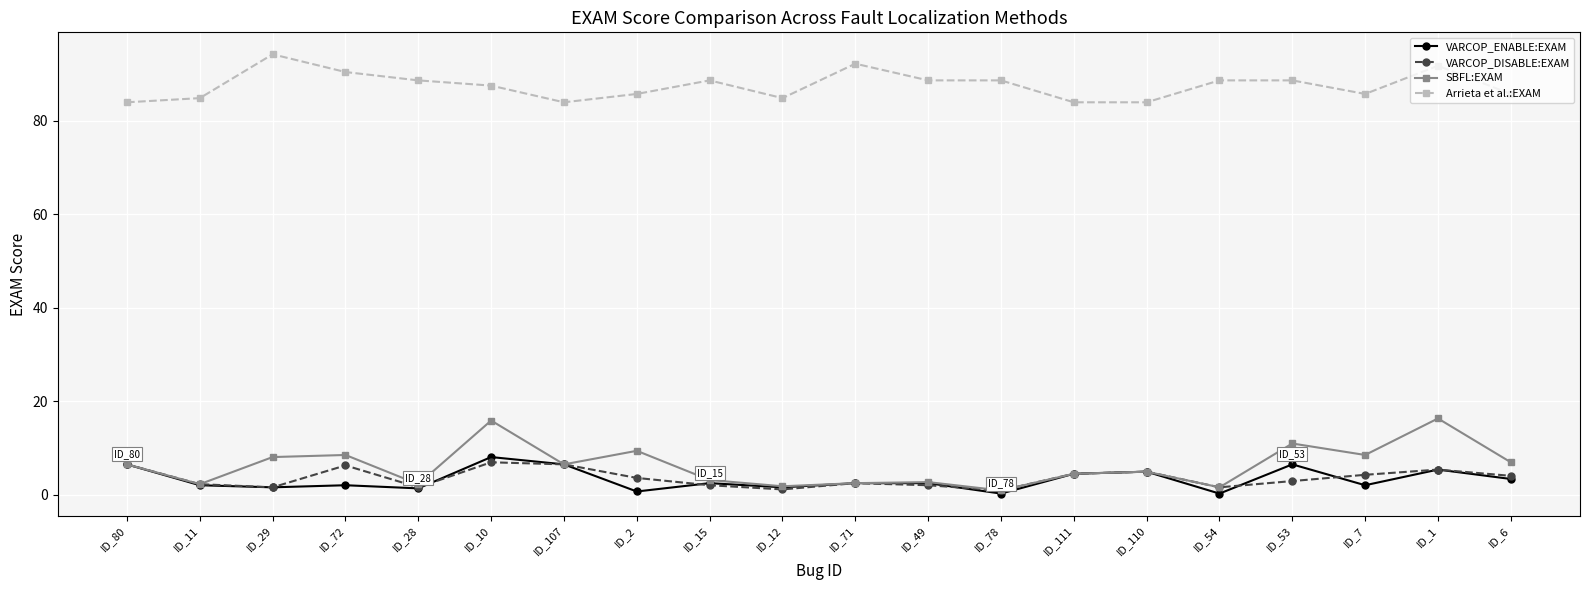

What is the total value across all series at ID_1?

118.8